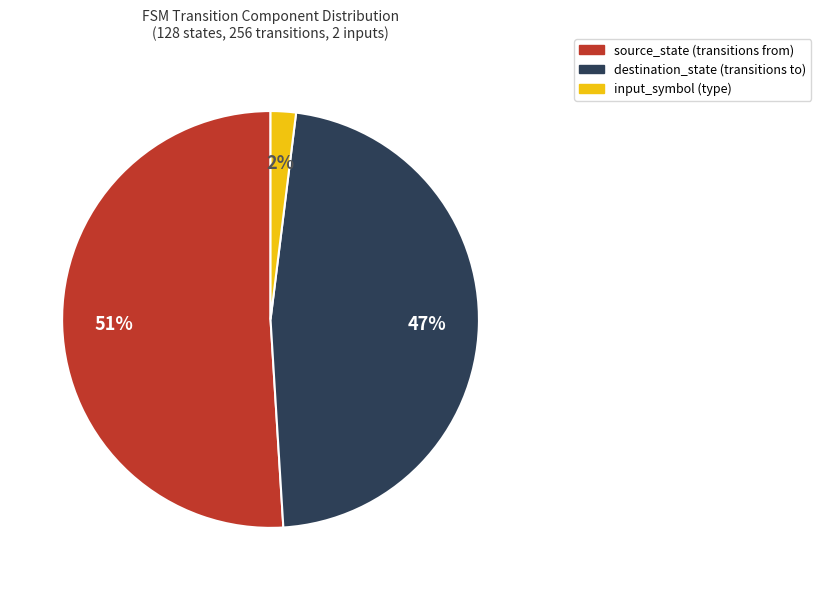

Is there a majority slice in this chart?

Yes